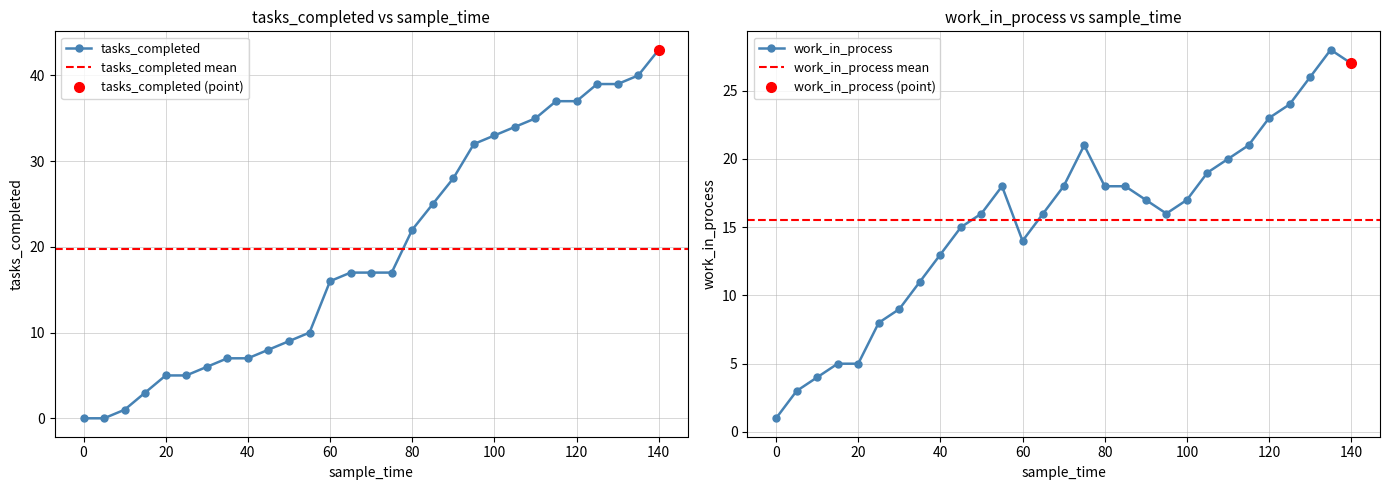

Is it true that tasks_completed equals 45 at 100?

False